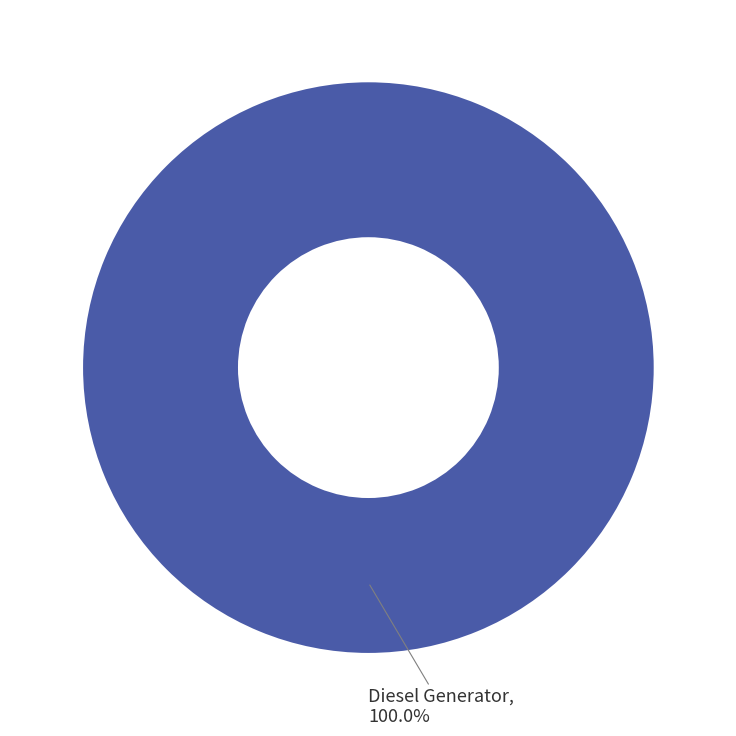

Rank the categories by value from highest to lowest.

Diesel Generator